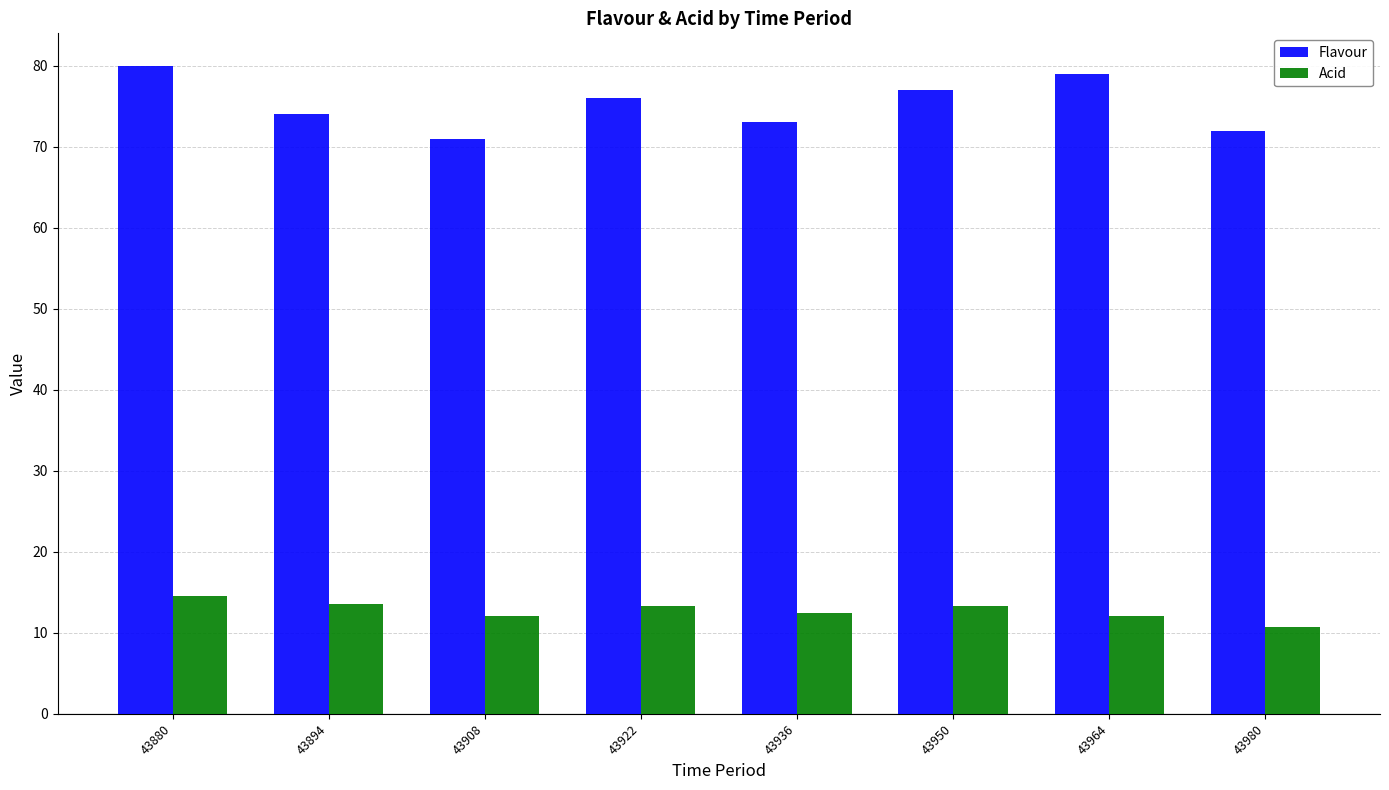

The Flavour series shows 72.0 at 43980. True or false?

True